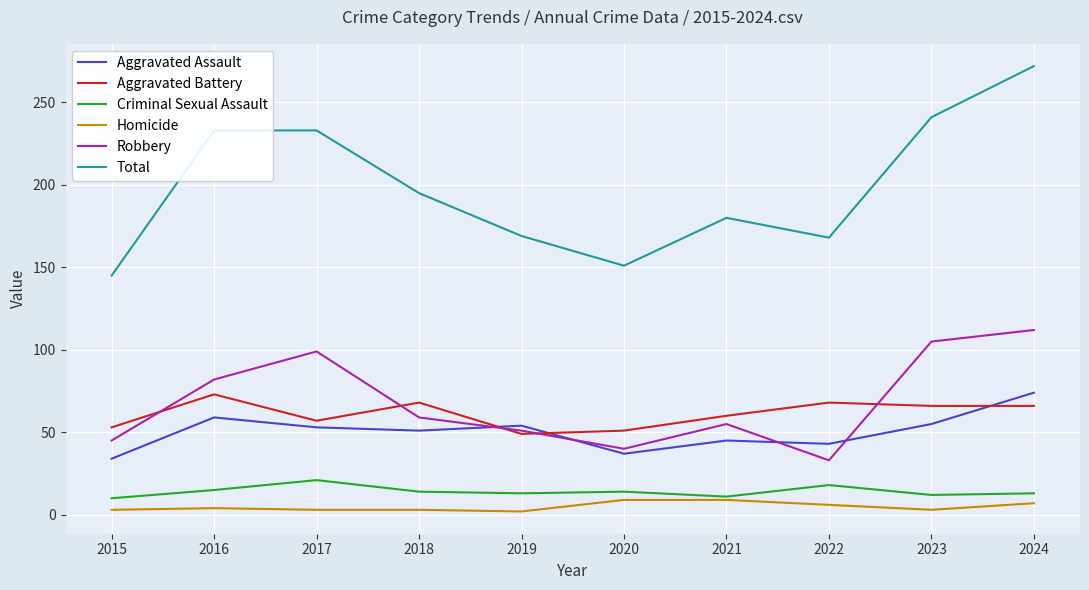

Is this an area chart (filled region under the line)?

No